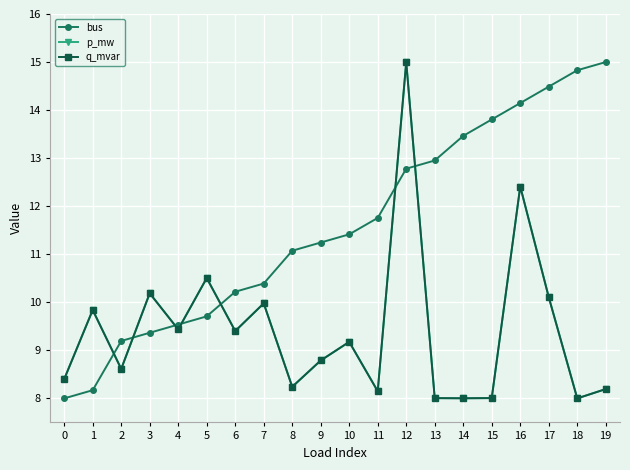

How many lines are shown in the chart?

3